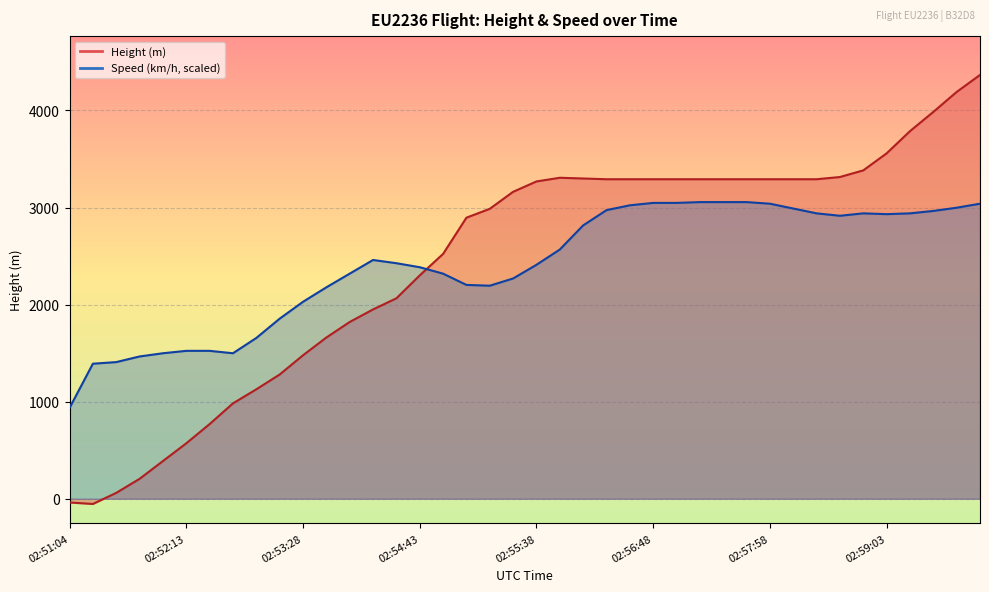

What are all the series names shown in the legend?

Height, Speed